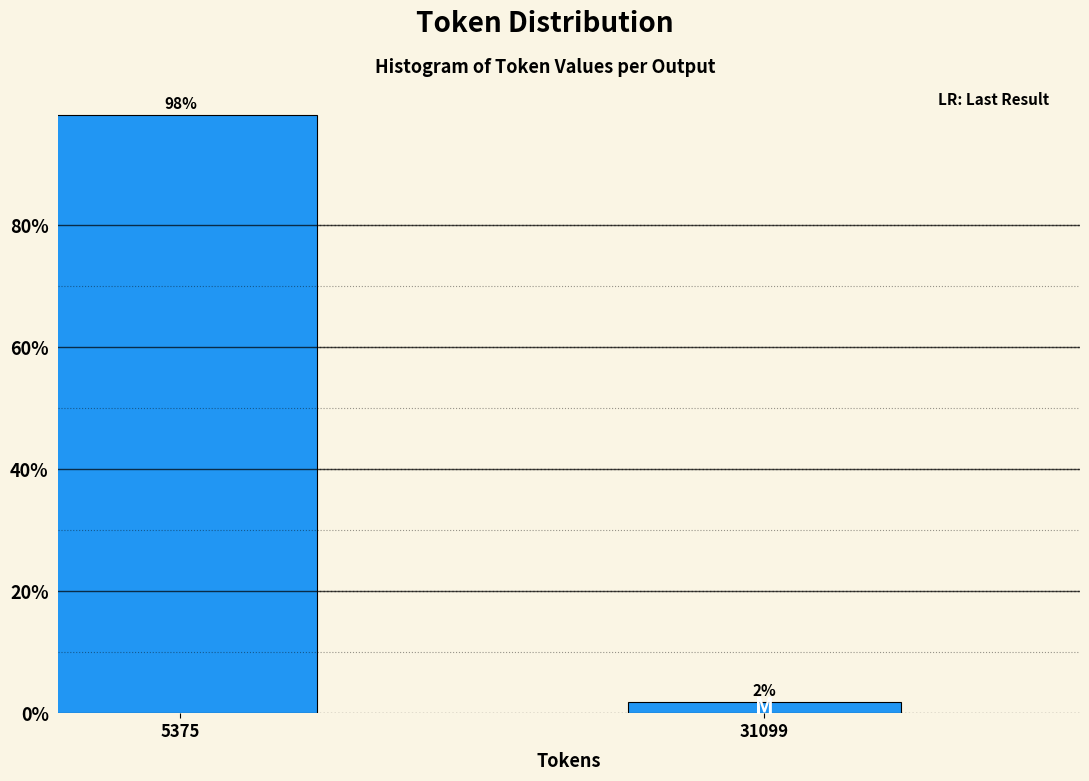

Rank the categories by value from lowest to highest.

31099, 5375